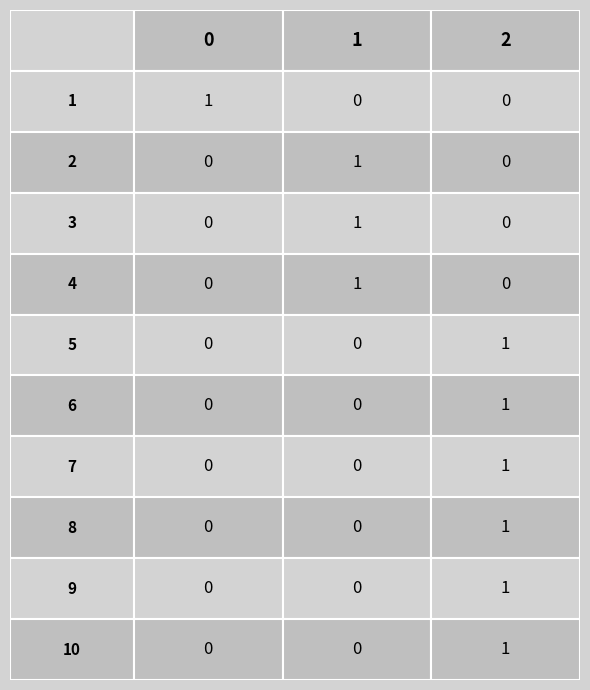

The value of 1 at 1 is 0. True or false?

True